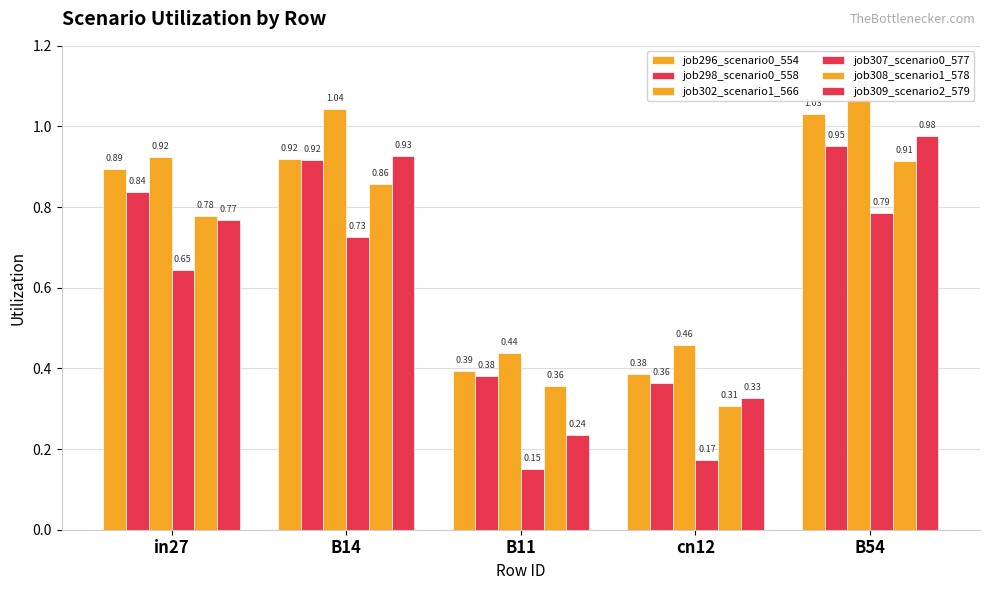

What is the label of the 1st bar from the right?

B54